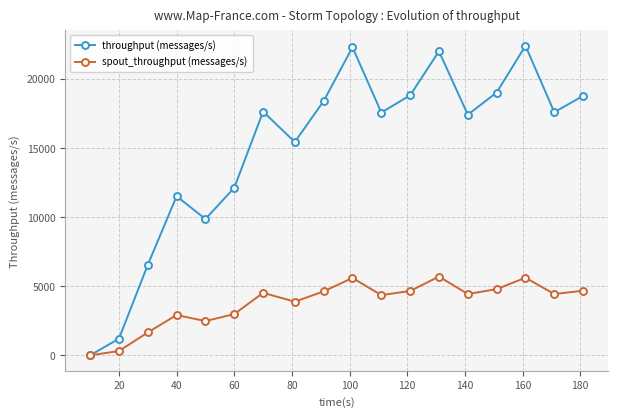

At how many categories does at least one series exceed 19505?

3